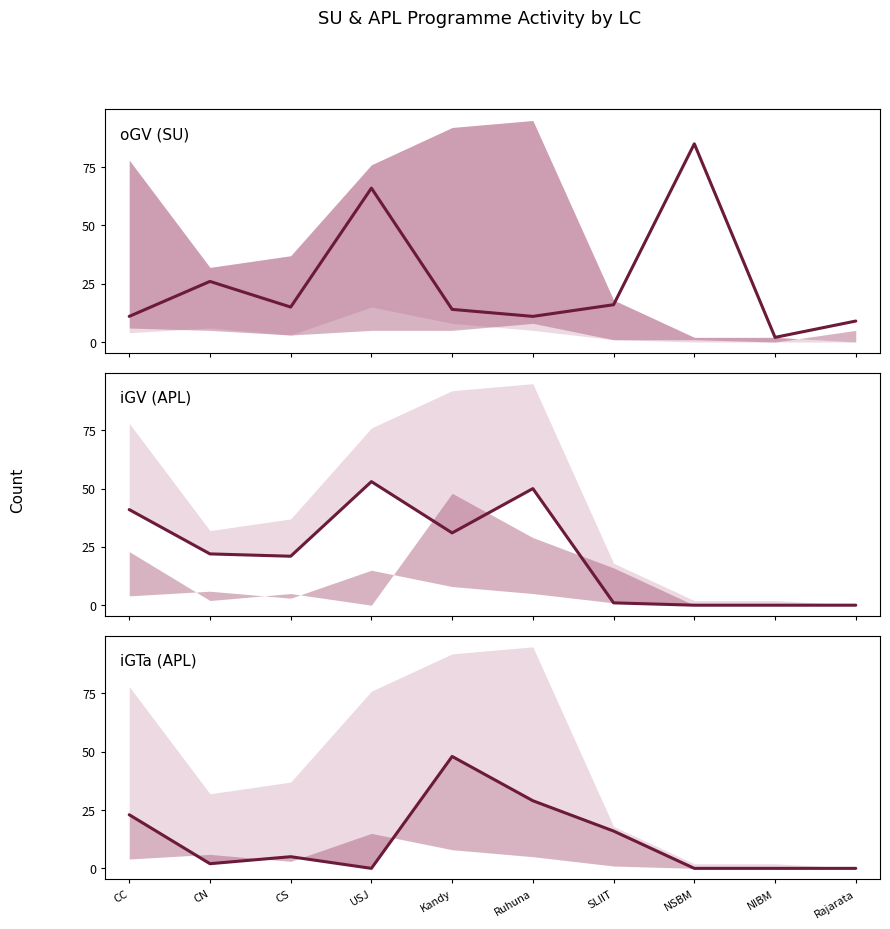

Between which two adjacent categories do oGV (SU) and iGTa (APL) first intersect?

CC and CN